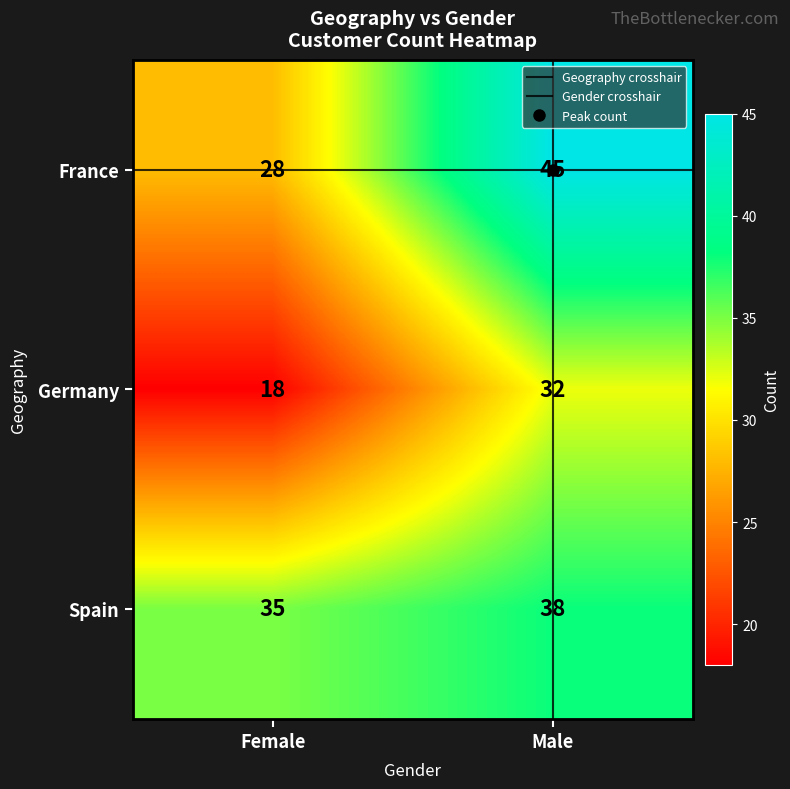

Which series has the largest range (max minus min)?

France